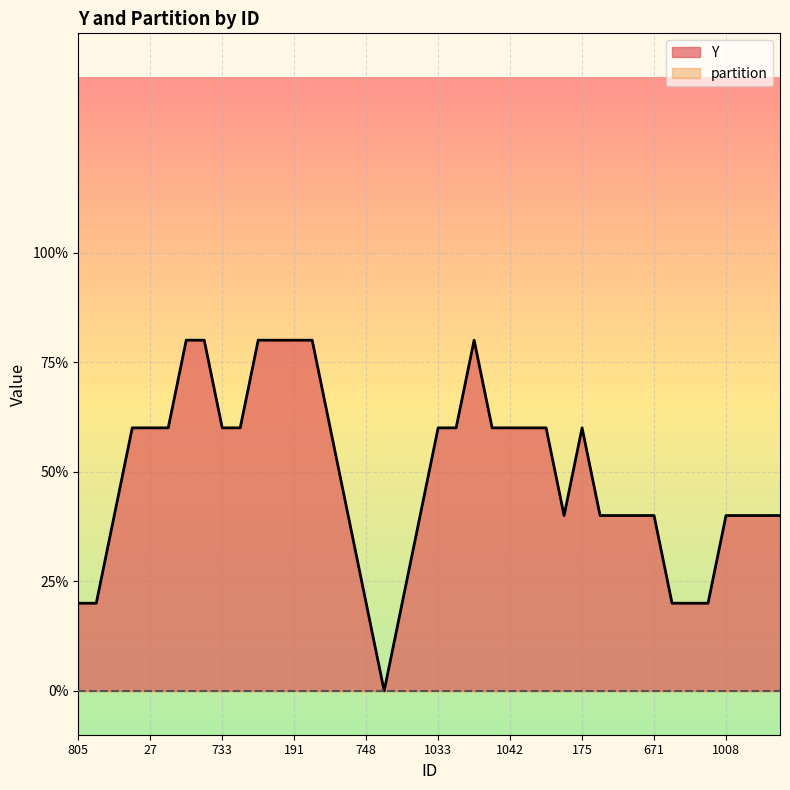

What are all the series names shown in the legend?

Y, partition